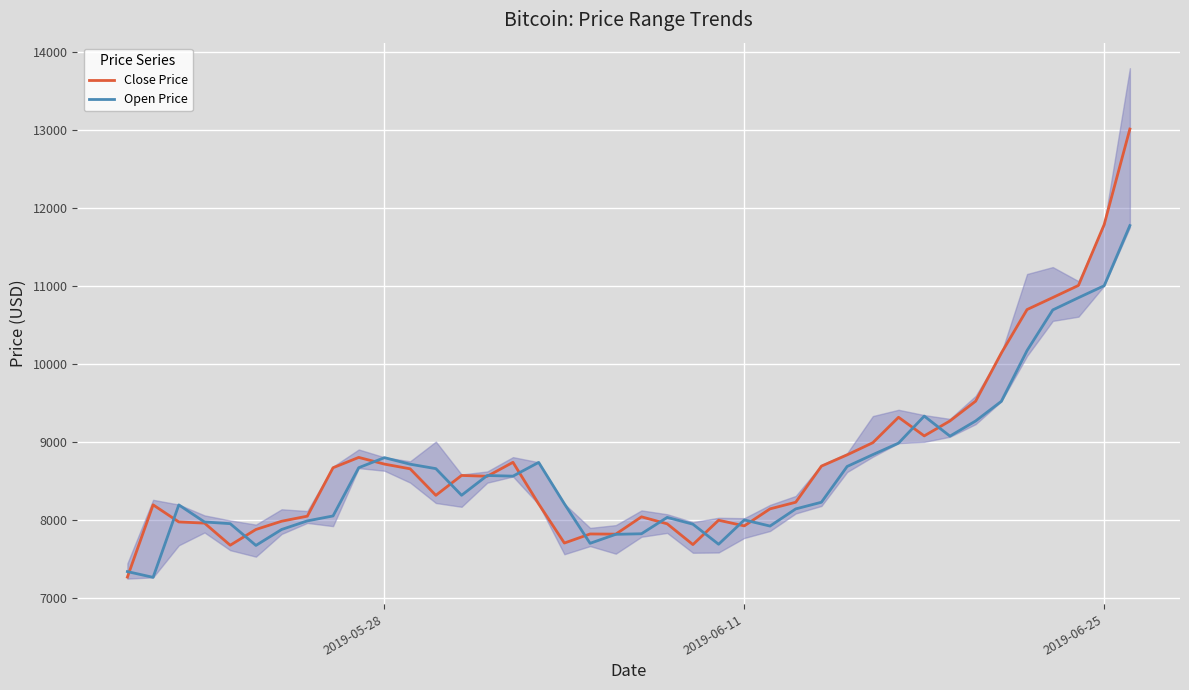

What is the lowest value of the Close Price series?

7271.2